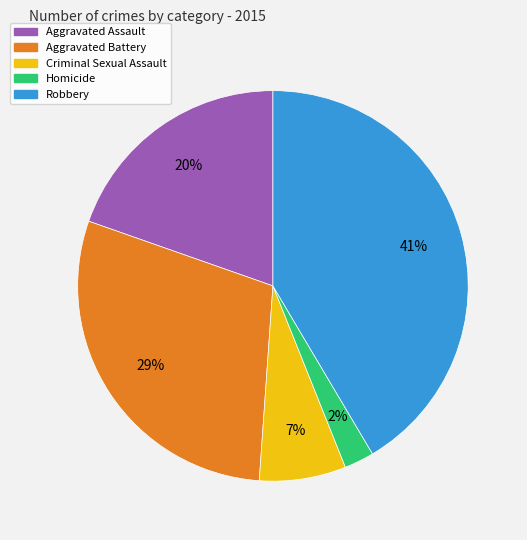

Do Robbery and Criminal Sexual Assault together represent more than half of the pie?

No